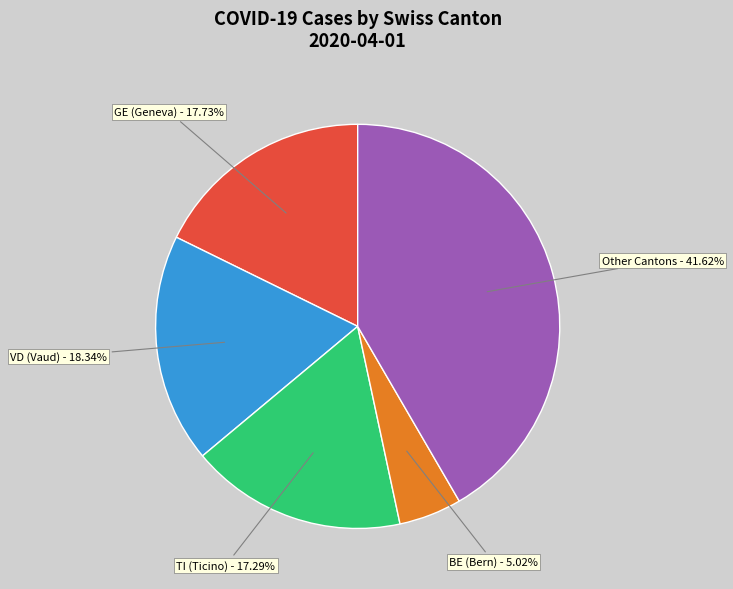

To the nearest percent, what is the average slice percentage?

20%